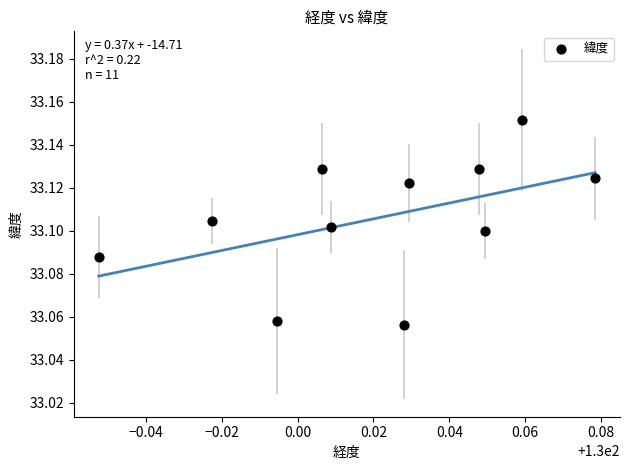

What is the average X value?

130.0